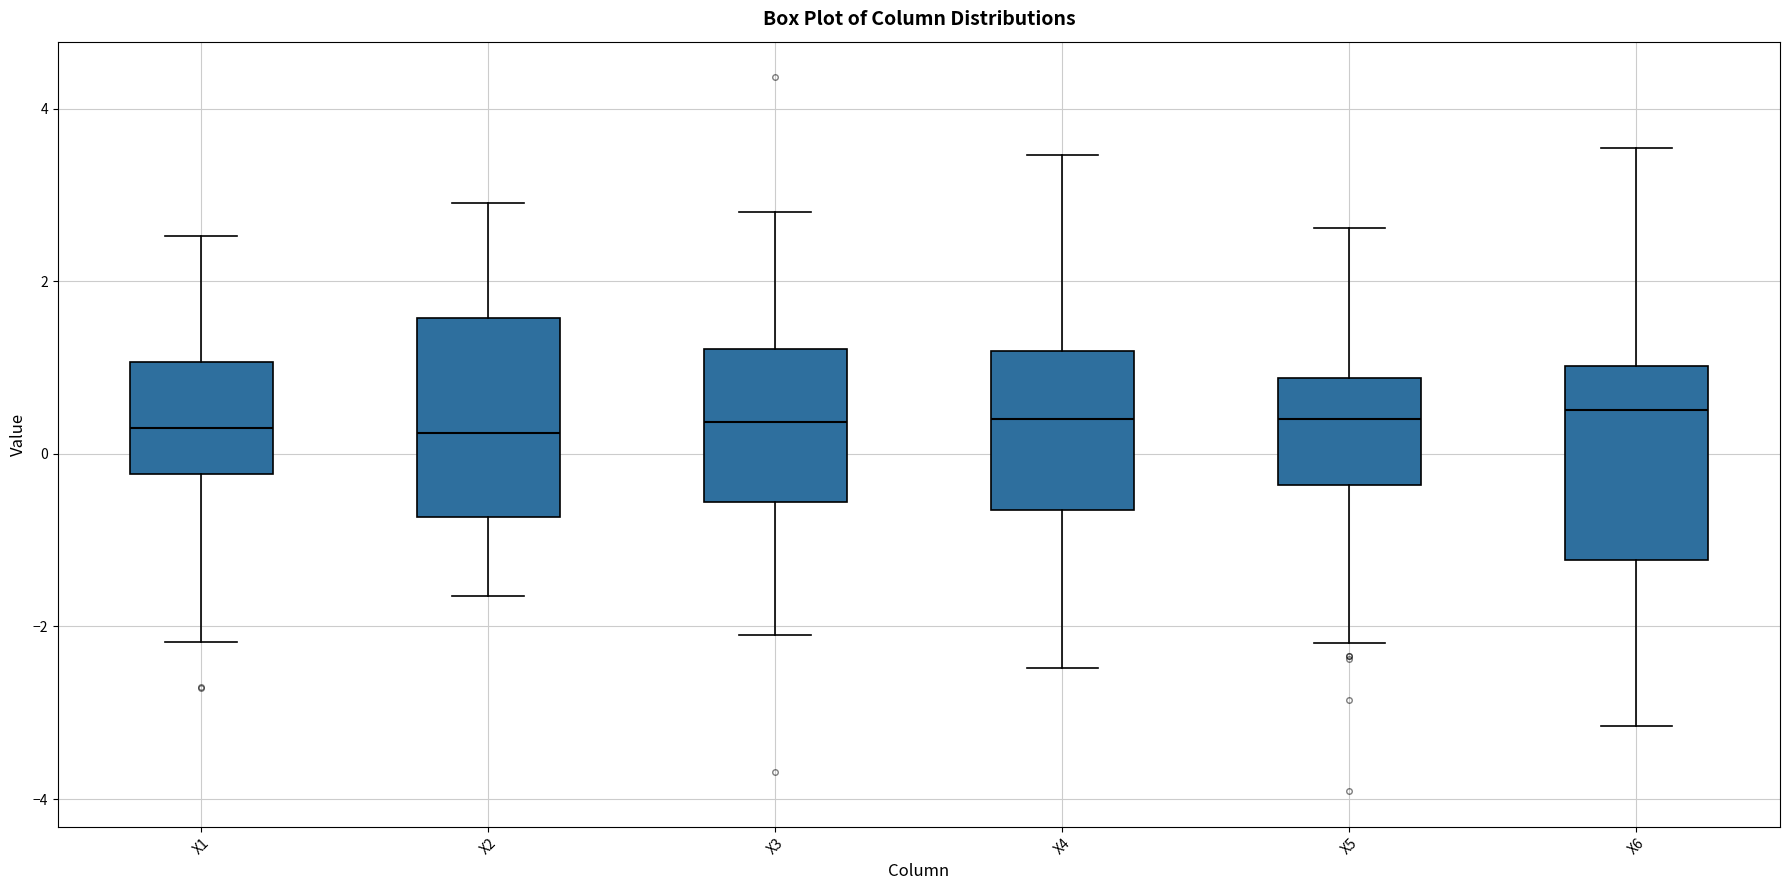

Where does the lower whisker of the box for X3 end on the y-axis? The values are not printed on the chart, so give them approximately, as read against the axis.

-2.2